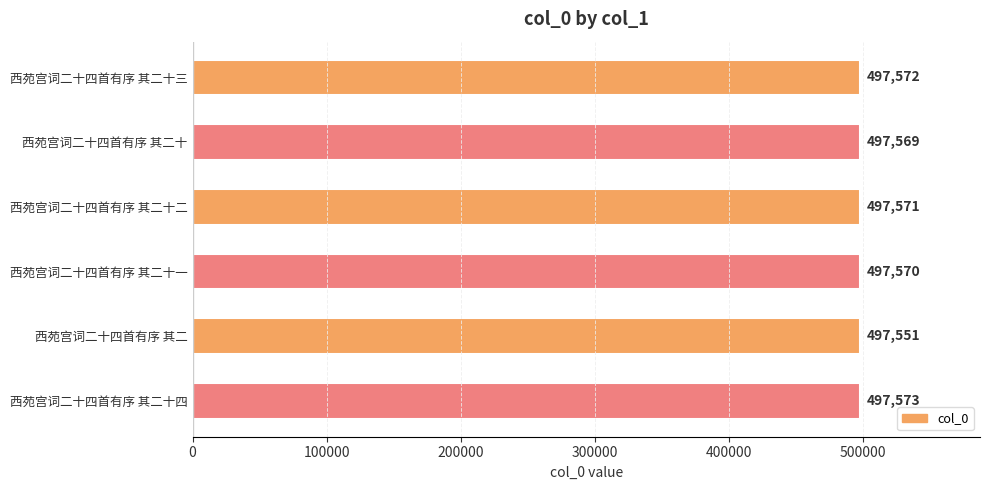

At which category does the chart reach its minimum across all series?

西苑宫词二十四首有序 其二